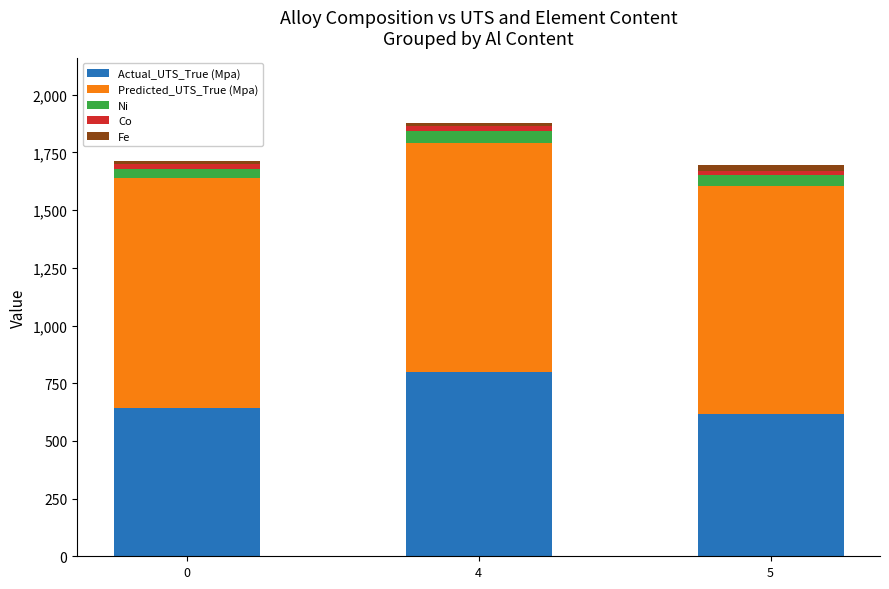

How many data points does each series have?

3